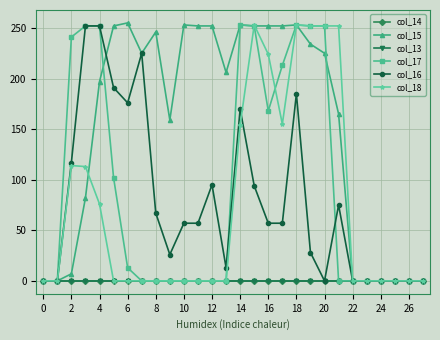

Does the chart have visible grid lines?

Yes